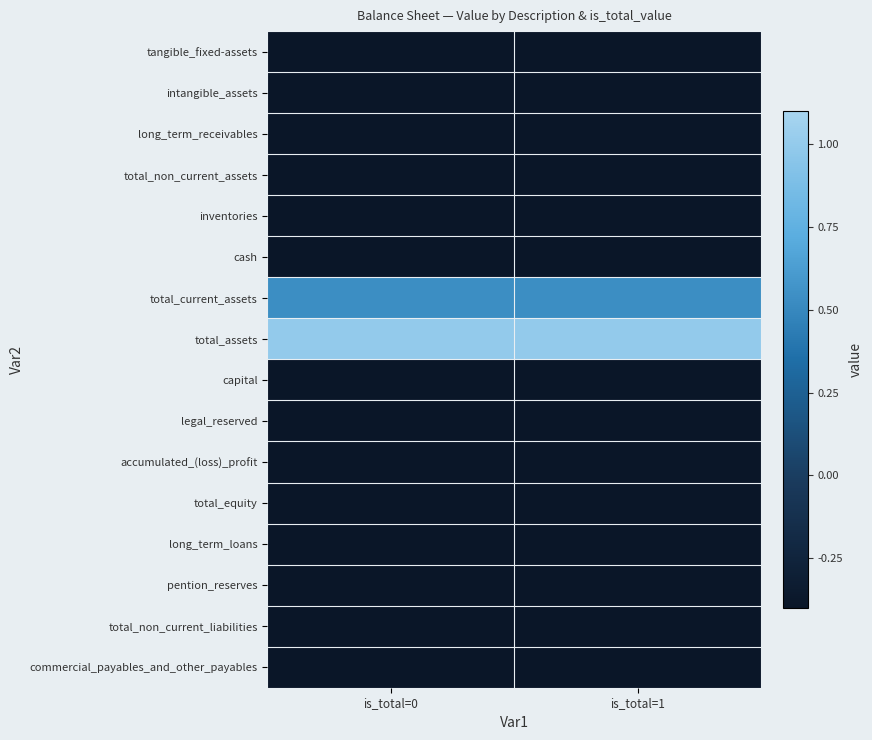

Reading left to right, what are all the values shown in this chart?

tangible_fixed-assets: is_total=0=-0.7	is_total=1=-1.0
intangible_assets: is_total=0=-0.9	is_total=1=-1.0
long_term_receivables: is_total=0=-0.9	is_total=1=-1.0
total_non_current_assets: is_total=0=-0.5	is_total=1=-0.5
inventories: is_total=0=-0.8	is_total=1=-1.0
cash: is_total=0=-1.0	is_total=1=-1.0
total_current_assets: is_total=0=0.5	is_total=1=0.5
total_assets: is_total=0=1.0	is_total=1=1.0
capital: is_total=0=-0.5	is_total=1=-1.0
legal_reserved: is_total=0=-1.0	is_total=1=-1.0
accumulated_(loss)_profit: is_total=0=-0.9	is_total=1=-1.0
total_equity: is_total=0=-0.4	is_total=1=-0.4
long_term_loans: is_total=0=-0.9	is_total=1=-1.0
pention_reserves: is_total=0=-1.0	is_total=1=-1.0
total_non_current_liabilities: is_total=0=-0.9	is_total=1=-0.9
commercial_payables_and_other_payables: is_total=0=-0.7	is_total=1=-1.0